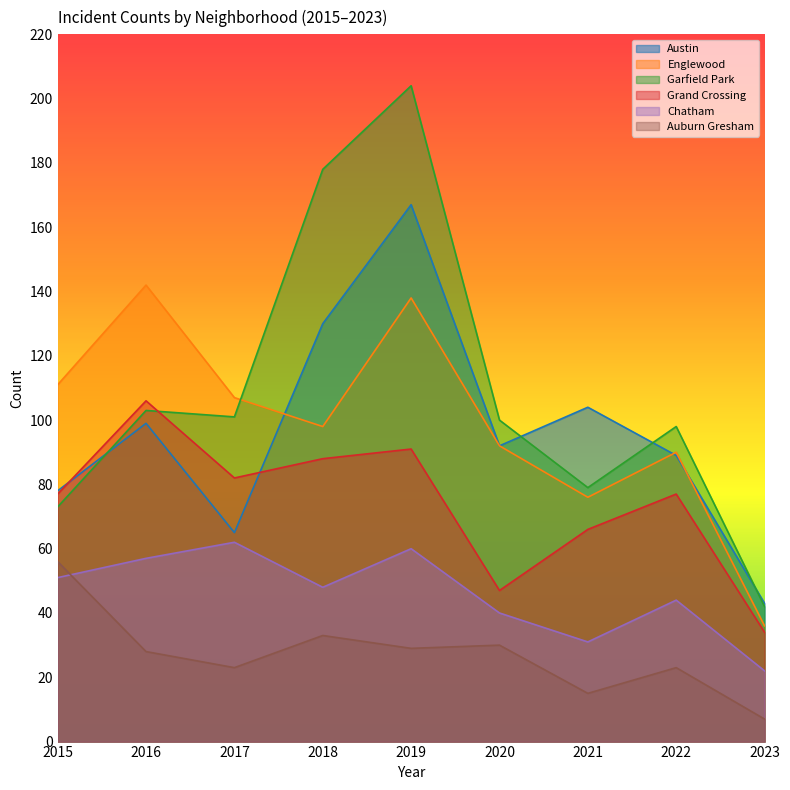

At which category does Austin reach its first local valley?

2017